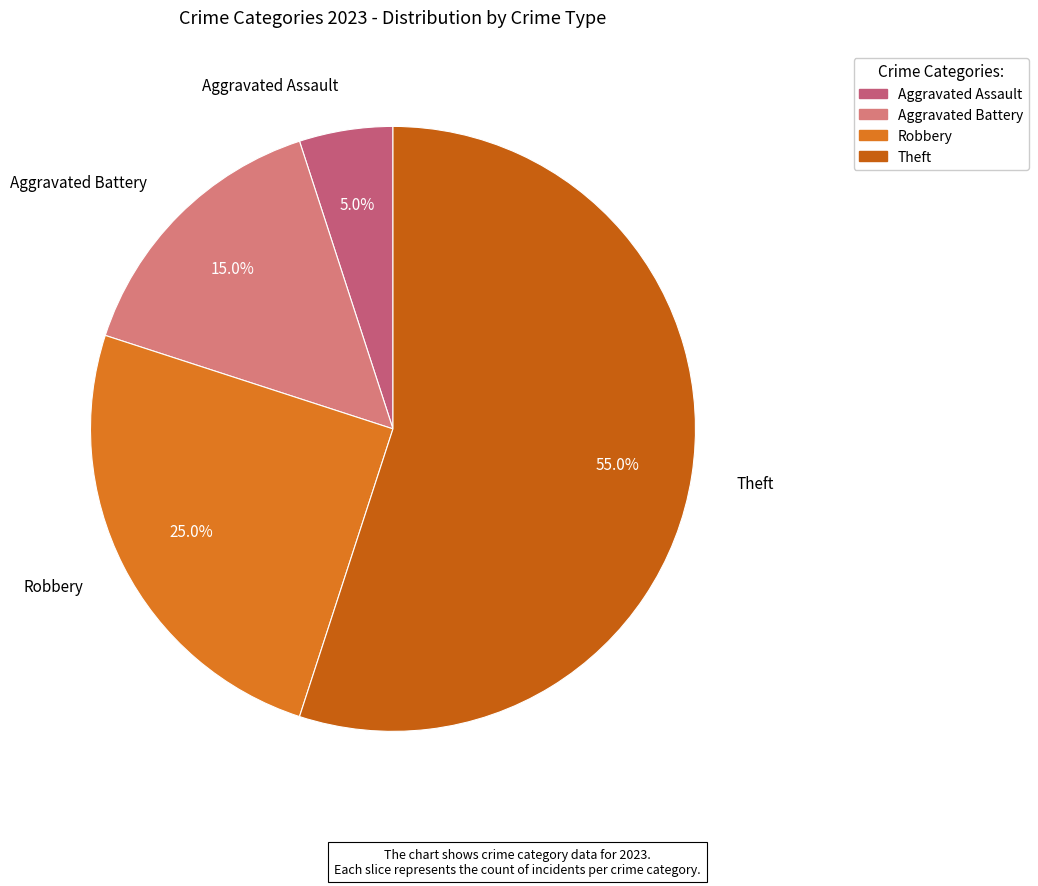

To the nearest percent, what is the difference between the largest and smallest slice percentages?

50%